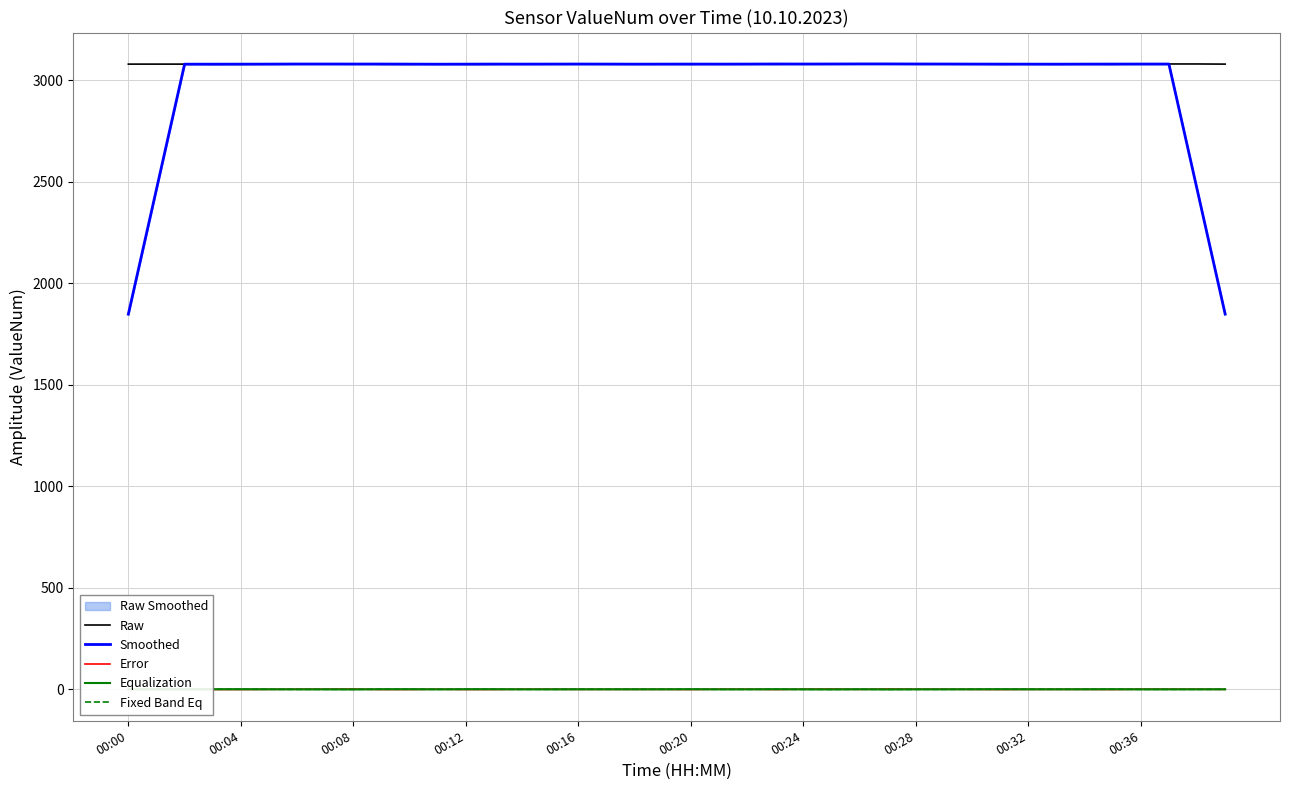

What is the minimum value for Smoothed?

1847.7